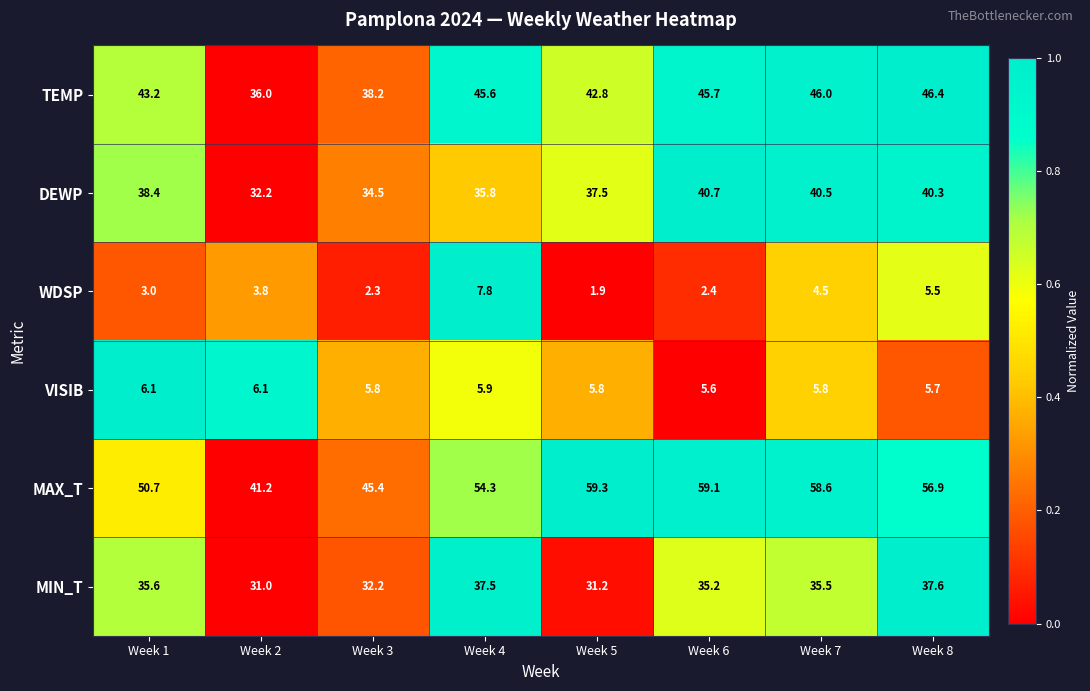

Rank the categories by WDSP value from highest to lowest.

Week 4, Week 8, Week 7, Week 2, Week 1, Week 6, Week 3, Week 5